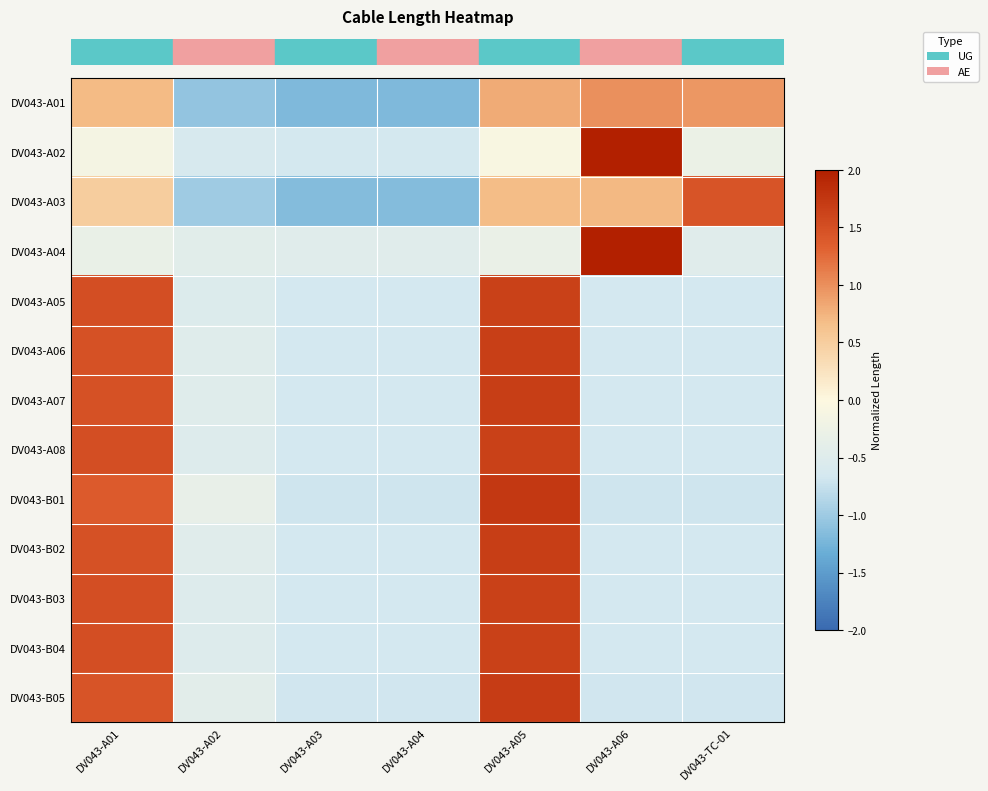

Reading left to right, extract all data points from this chart.

row_0: DV043-A01=0.7	DV043-A02=-1.1	DV043-A03=-1.2	DV043-A04=-1.2	DV043-A05=0.8	DV043-A06=1.0	DV043-TC-01=0.9
row_1: DV043-A01=-0.1	DV043-A02=-0.6	DV043-A03=-0.6	DV043-A04=-0.6	DV043-A05=-0.1	DV043-A06=2.4	DV043-TC-01=-0.3
row_2: DV043-A01=0.5	DV043-A02=-1.0	DV043-A03=-1.2	DV043-A04=-1.2	DV043-A05=0.7	DV043-A06=0.7	DV043-TC-01=1.4
row_3: DV043-A01=-0.3	DV043-A02=-0.4	DV043-A03=-0.5	DV043-A04=-0.5	DV043-A05=-0.3	DV043-A06=2.4	DV043-TC-01=-0.5
row_4: DV043-A01=1.5	DV043-A02=-0.5	DV043-A03=-0.7	DV043-A04=-0.7	DV043-A05=1.6	DV043-A06=-0.7	DV043-TC-01=-0.7
row_5: DV043-A01=1.5	DV043-A02=-0.5	DV043-A03=-0.7	DV043-A04=-0.7	DV043-A05=1.7	DV043-A06=-0.7	DV043-TC-01=-0.7
row_6: DV043-A01=1.5	DV043-A02=-0.5	DV043-A03=-0.7	DV043-A04=-0.7	DV043-A05=1.7	DV043-A06=-0.7	DV043-TC-01=-0.7
row_7: DV043-A01=1.5	DV043-A02=-0.5	DV043-A03=-0.7	DV043-A04=-0.7	DV043-A05=1.7	DV043-A06=-0.7	DV043-TC-01=-0.7
row_8: DV043-A01=1.4	DV043-A02=-0.3	DV043-A03=-0.7	DV043-A04=-0.7	DV043-A05=1.7	DV043-A06=-0.7	DV043-TC-01=-0.7
row_9: DV043-A01=1.5	DV043-A02=-0.5	DV043-A03=-0.7	DV043-A04=-0.7	DV043-A05=1.7	DV043-A06=-0.7	DV043-TC-01=-0.7
row_10: DV043-A01=1.5	DV043-A02=-0.5	DV043-A03=-0.7	DV043-A04=-0.7	DV043-A05=1.7	DV043-A06=-0.7	DV043-TC-01=-0.7
row_11: DV043-A01=1.5	DV043-A02=-0.5	DV043-A03=-0.7	DV043-A04=-0.7	DV043-A05=1.7	DV043-A06=-0.7	DV043-TC-01=-0.7
row_12: DV043-A01=1.4	DV043-A02=-0.4	DV043-A03=-0.7	DV043-A04=-0.7	DV043-A05=1.7	DV043-A06=-0.7	DV043-TC-01=-0.7